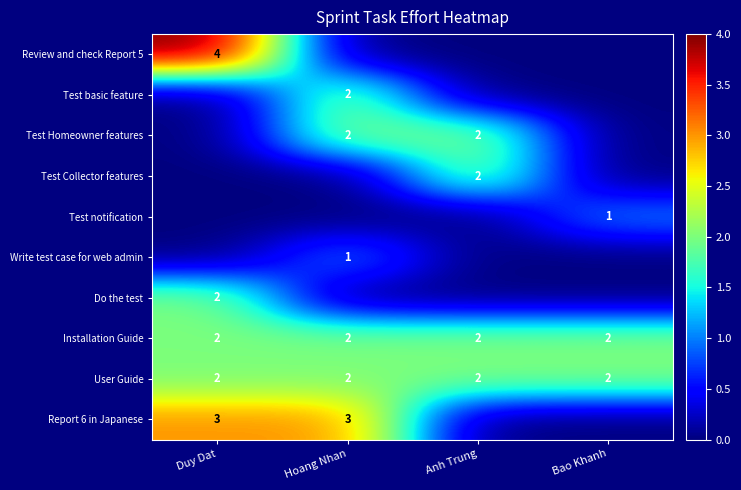

What is the spread (max minus min) of values at Hoang Nhan?

3